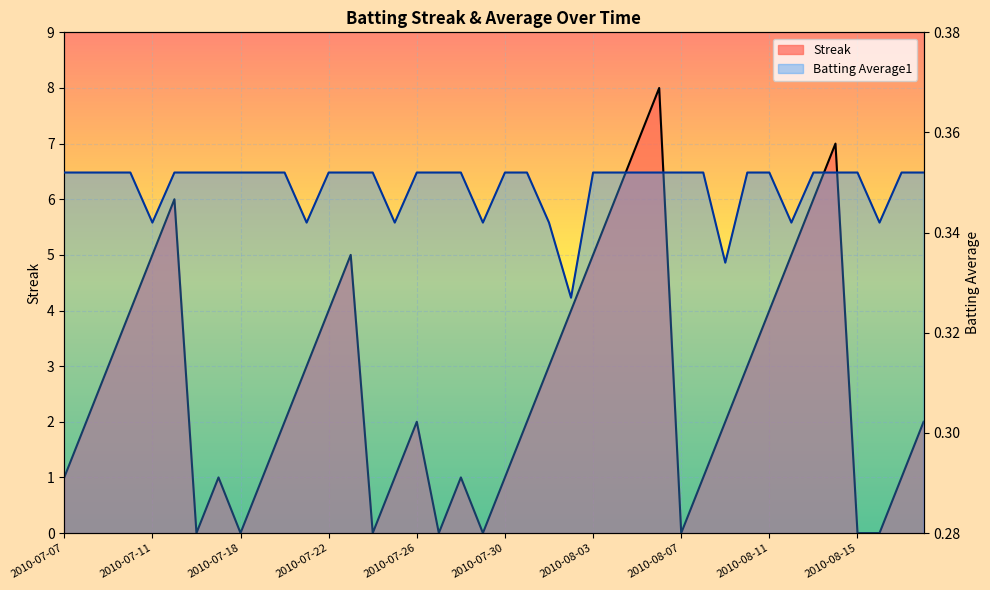

Where is Streak nearest to the value 4?

2010-07-22